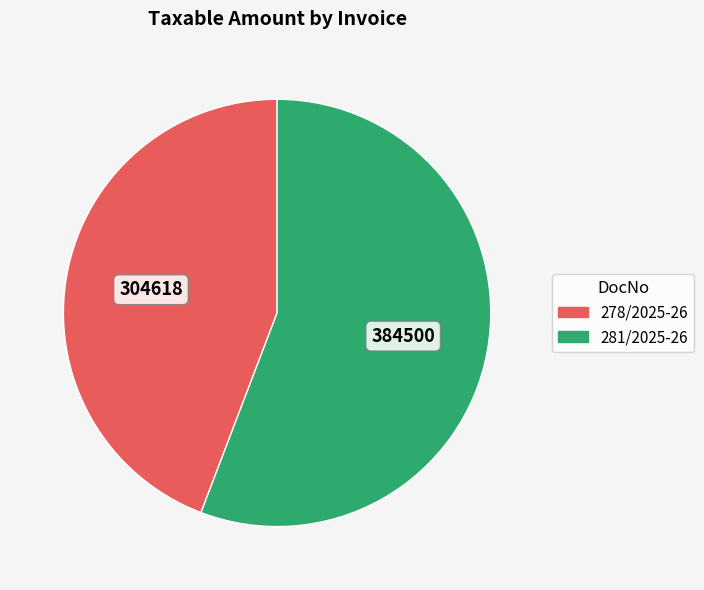

What is the largest slice in the pie chart?

281/2025-26